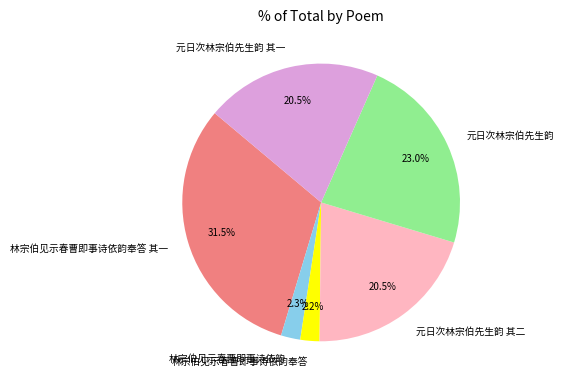

Between 元日次林宗伯先生韵 and 林宗伯见示春曹即事诗依韵奉答 其一, which is larger?

林宗伯见示春曹即事诗依韵奉答 其一